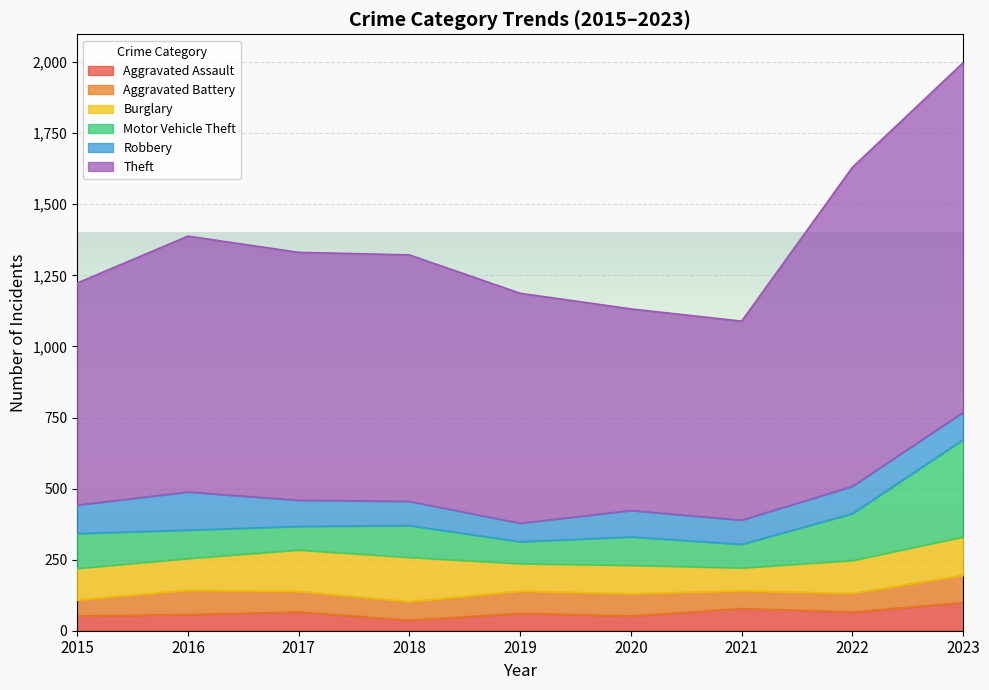

True or false: Robbery has more than 0 interior local peaks.

True